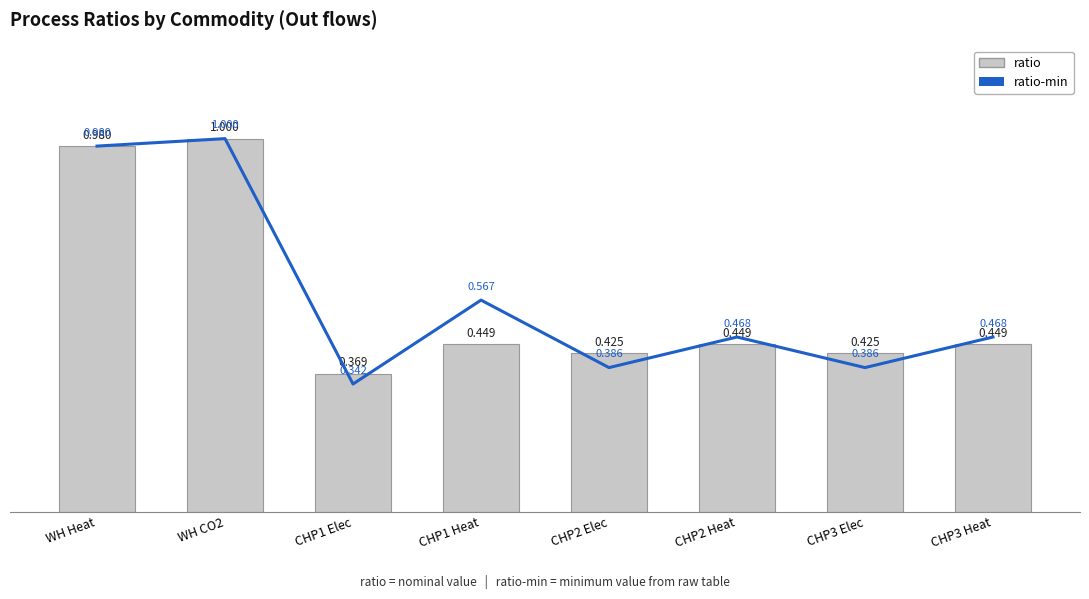

What is the label of the 3rd bar from the right?

CHP2 Heat